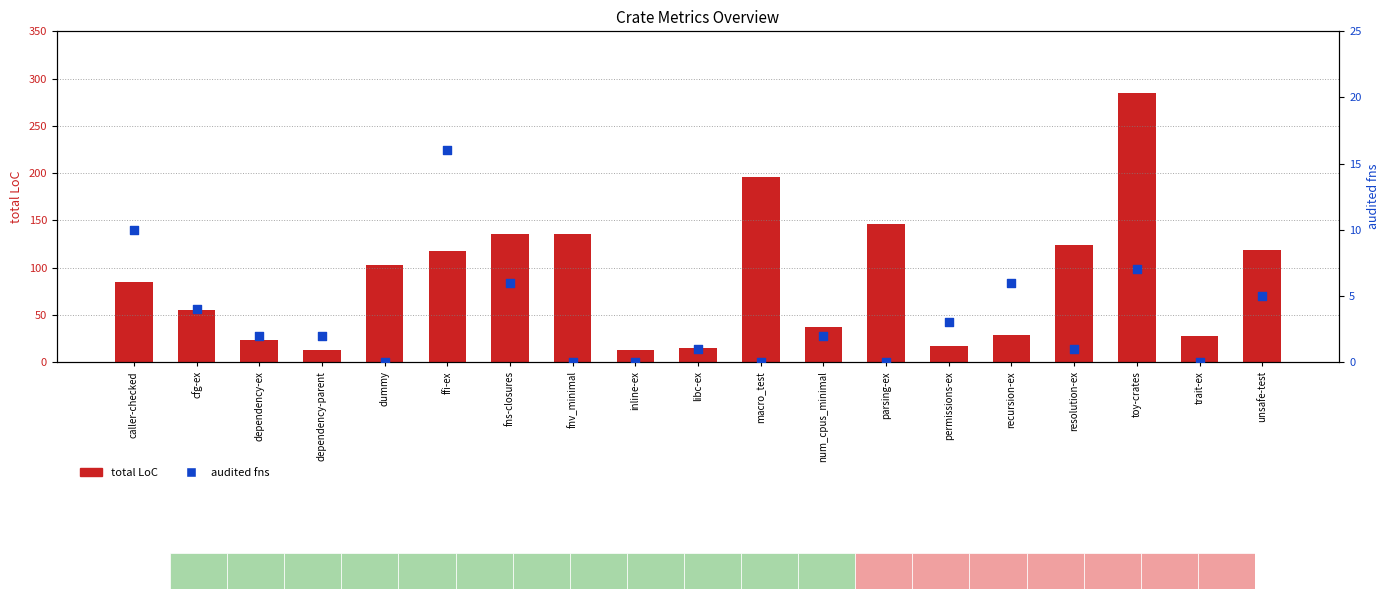

At how many categories does at least one series exceed 248?

1